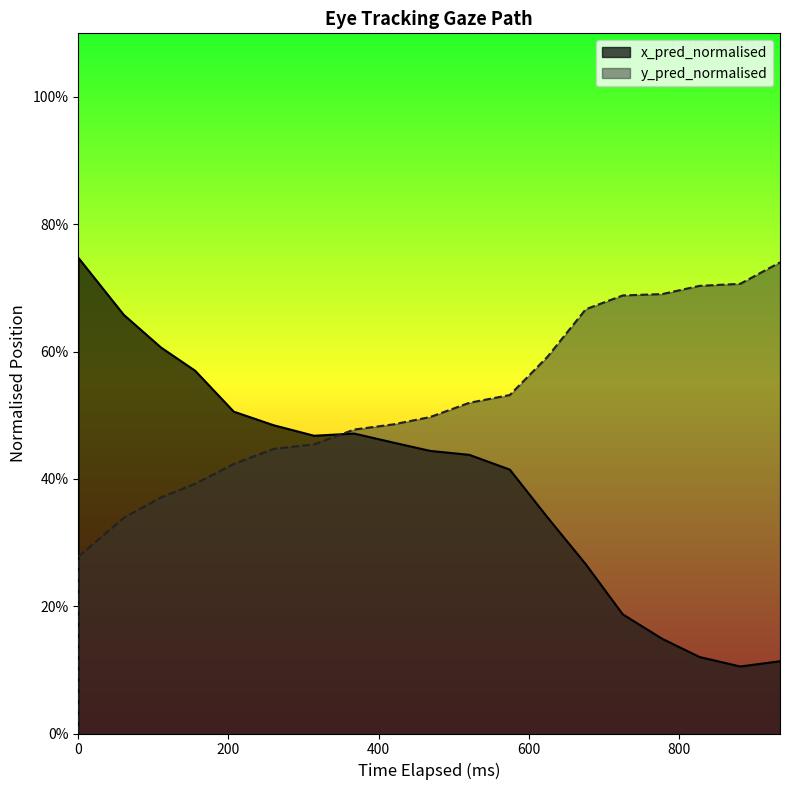

What are all the series names shown in the legend?

x_pred_normalised, y_pred_normalised